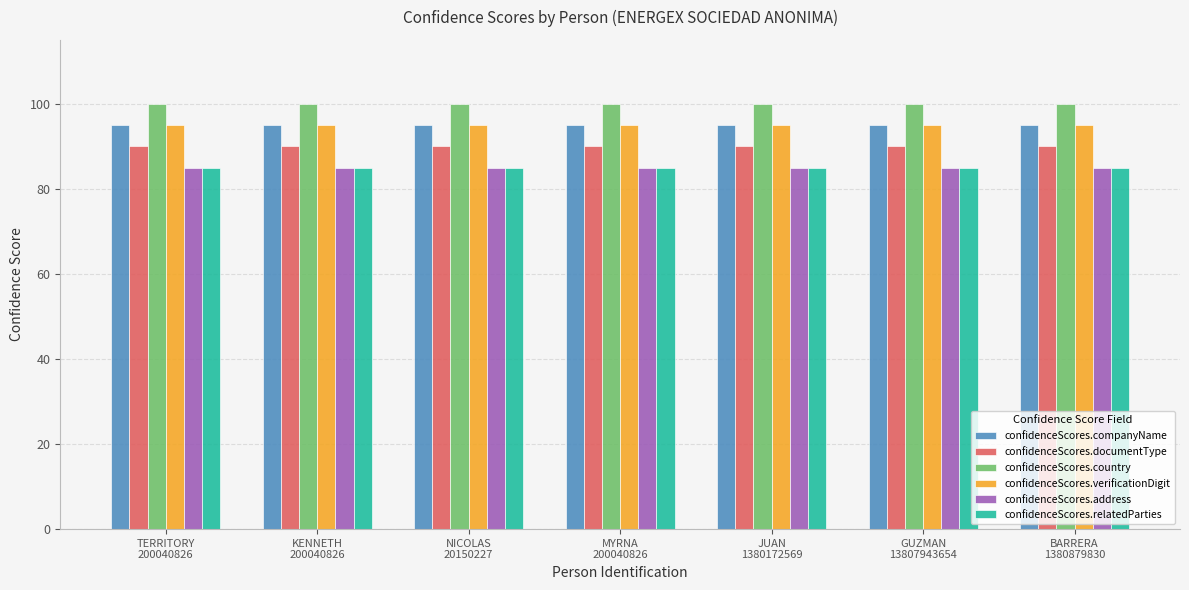

What is the sum of all confidenceScores.relatedParties values?

595